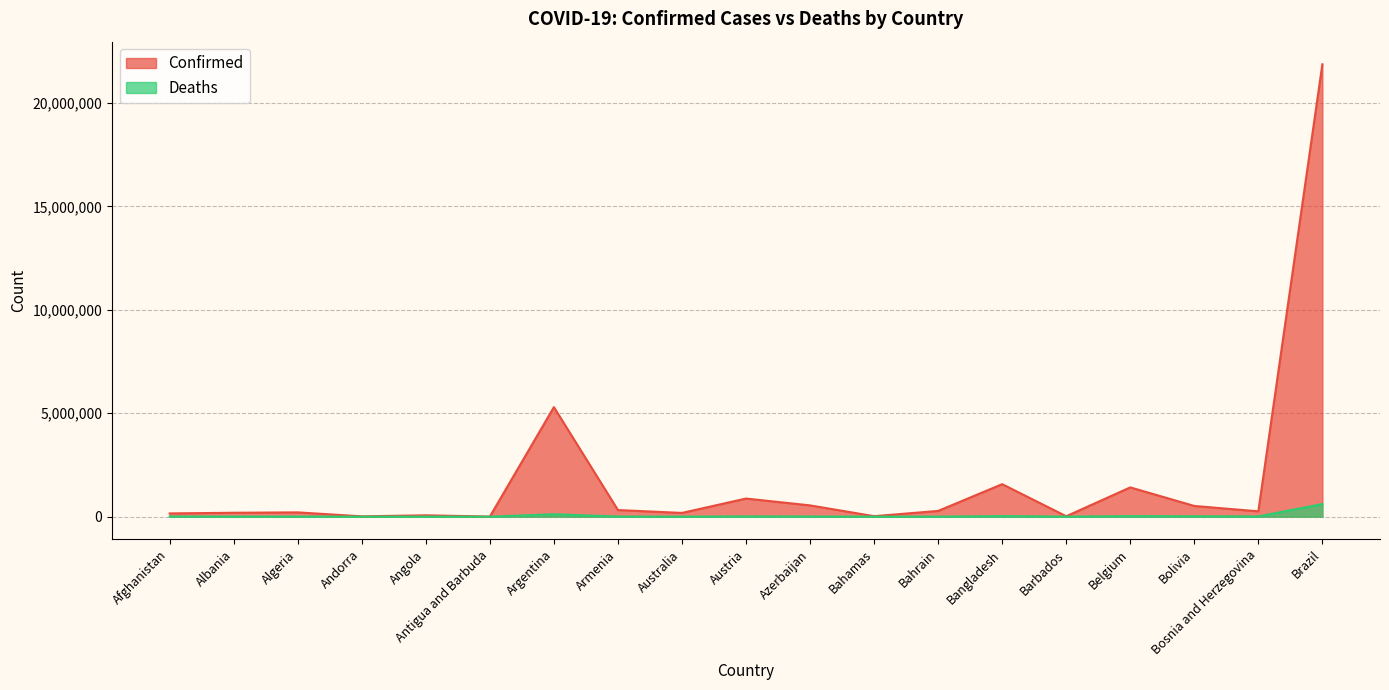

List the series in order of their peak value, highest first.

Confirmed, Deaths